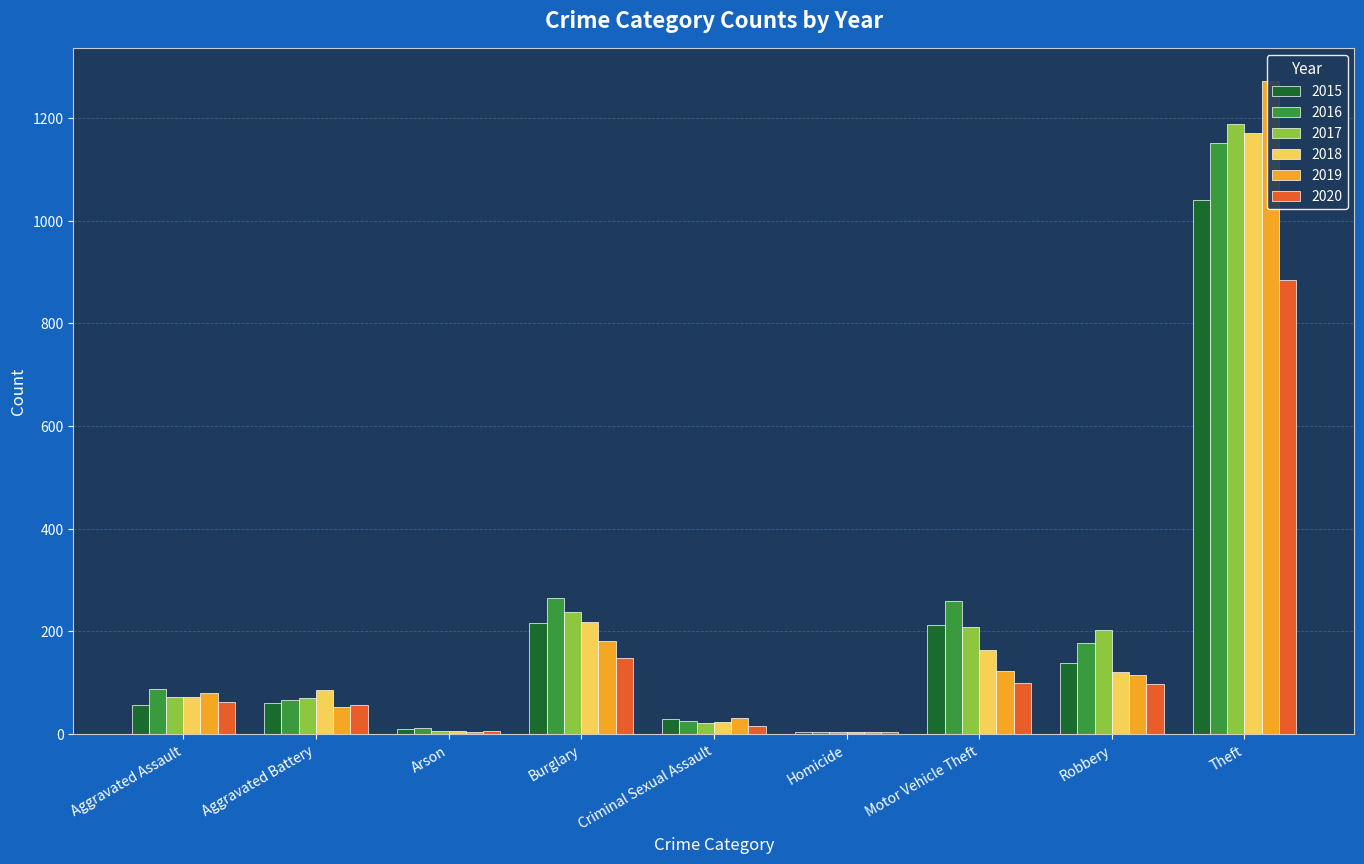

Rank the categories by 2018 value from highest to lowest.

Theft, Burglary, Motor Vehicle Theft, Robbery, Aggravated Battery, Aggravated Assault, Criminal Sexual Assault, Arson, Homicide